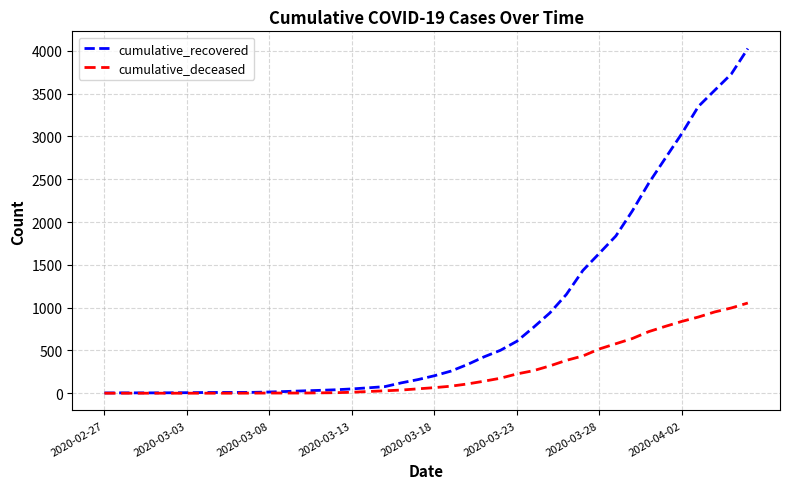

List the series in order of their overall mean, highest first.

cumulative_recovered, cumulative_deceased